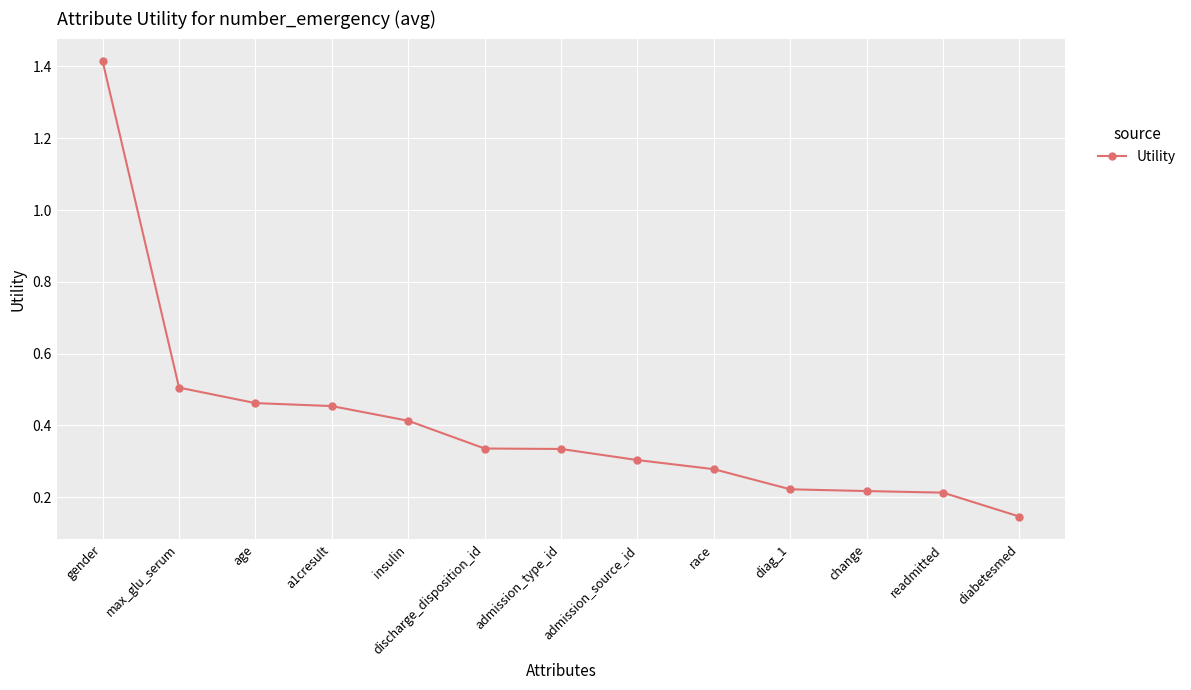

What position from the right is max_glu_serum?

12